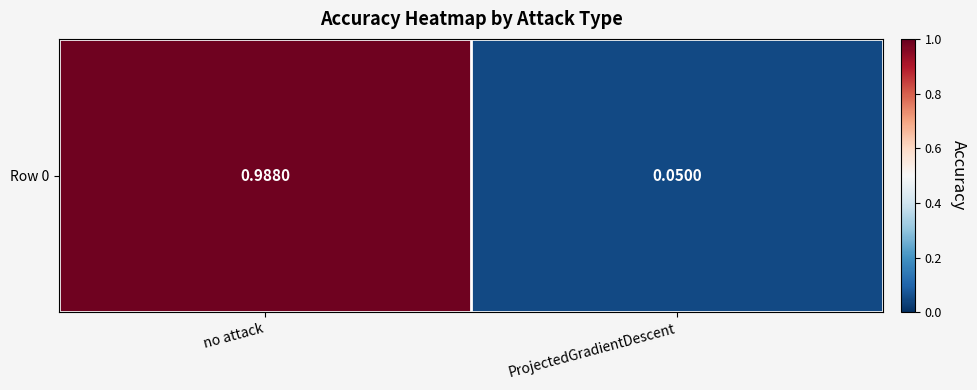

What is the minimum value shown in the chart?

0.1